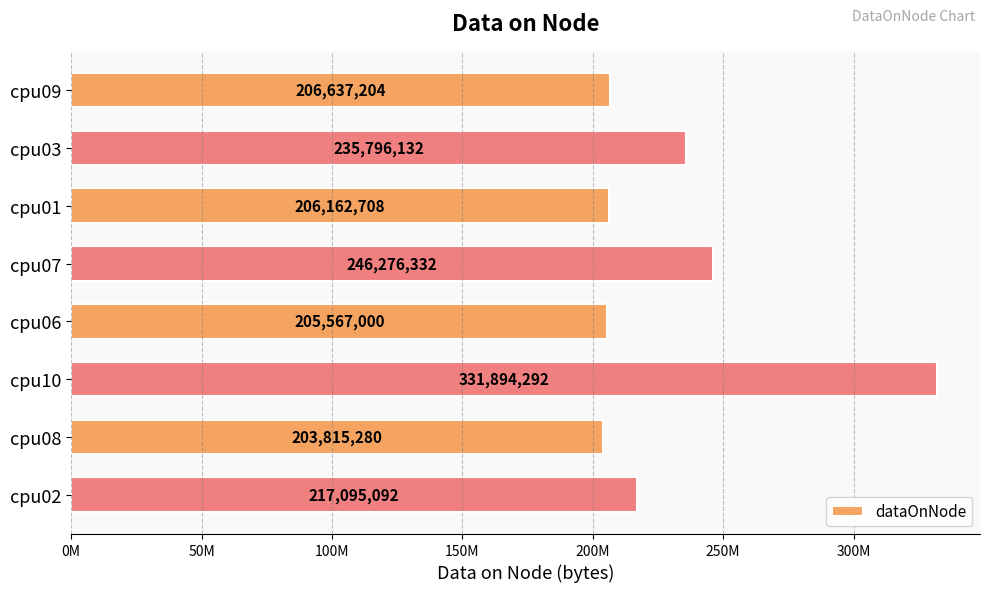

Are the bars horizontal?

Yes